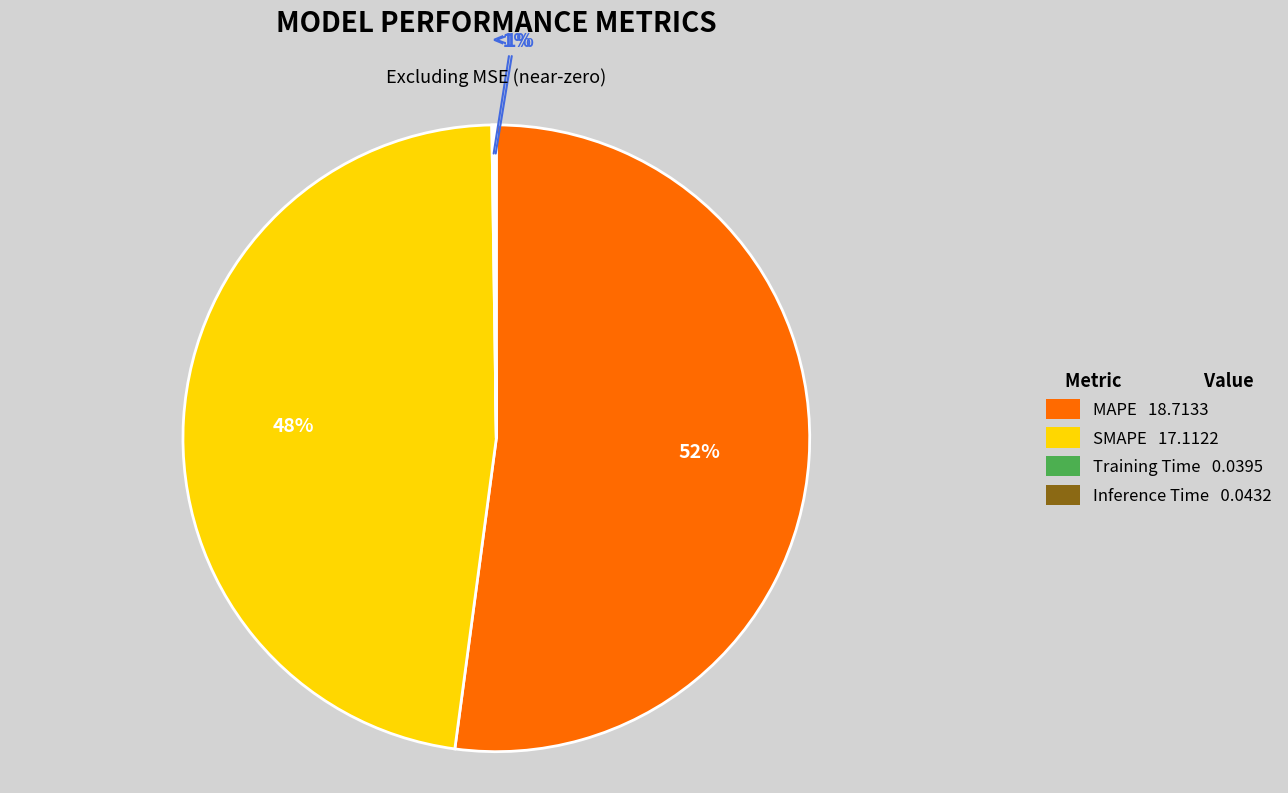

Is it true that Training Time is 0% of the pie?

True